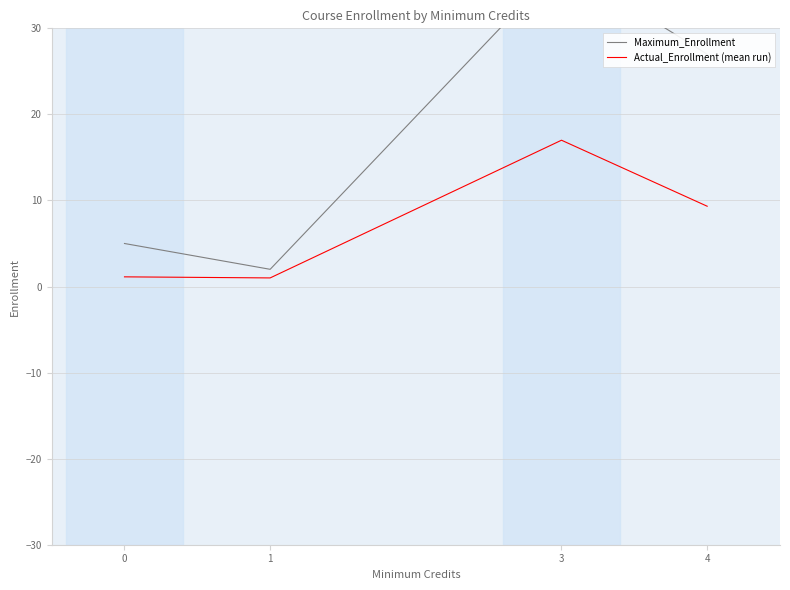

How many lines are shown in the chart?

2